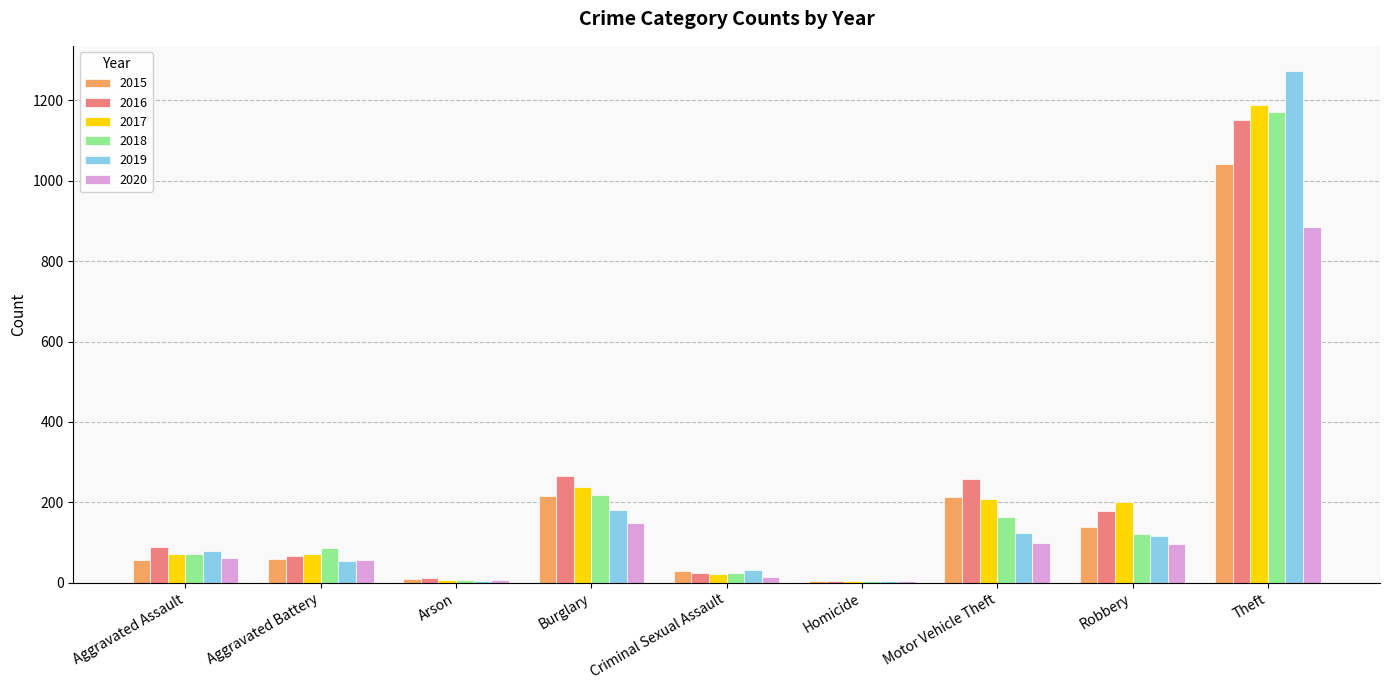

True or false: 2015 has a value of 416 at Theft.

False